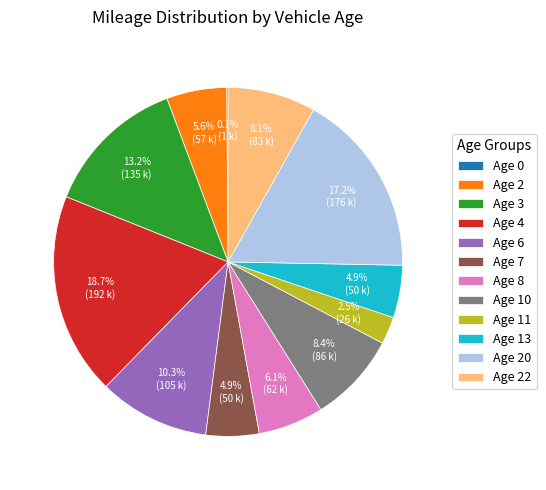

Is there a majority slice in this chart?

No